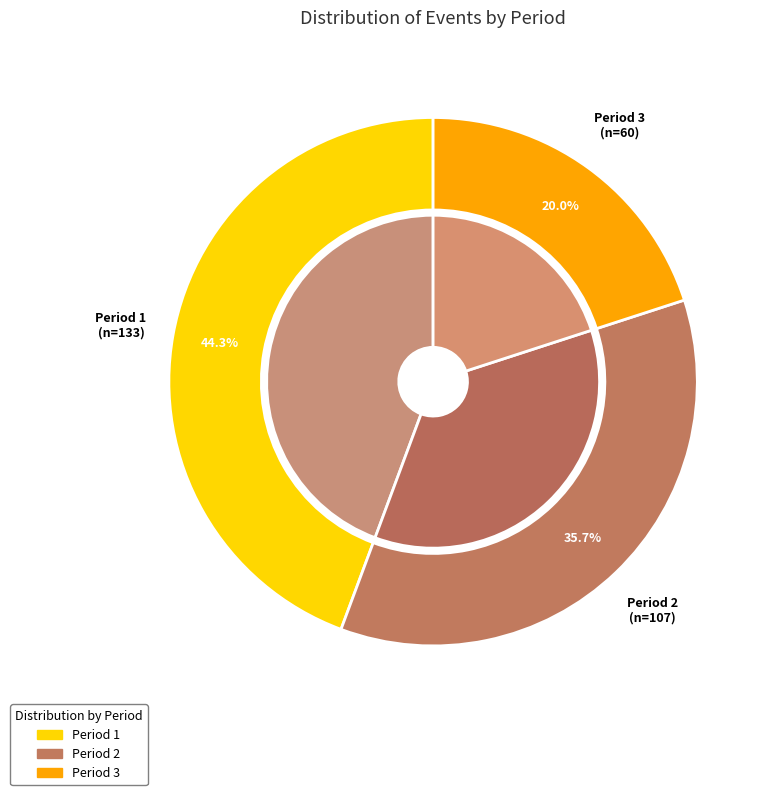

Which slice is the largest?

Period 1